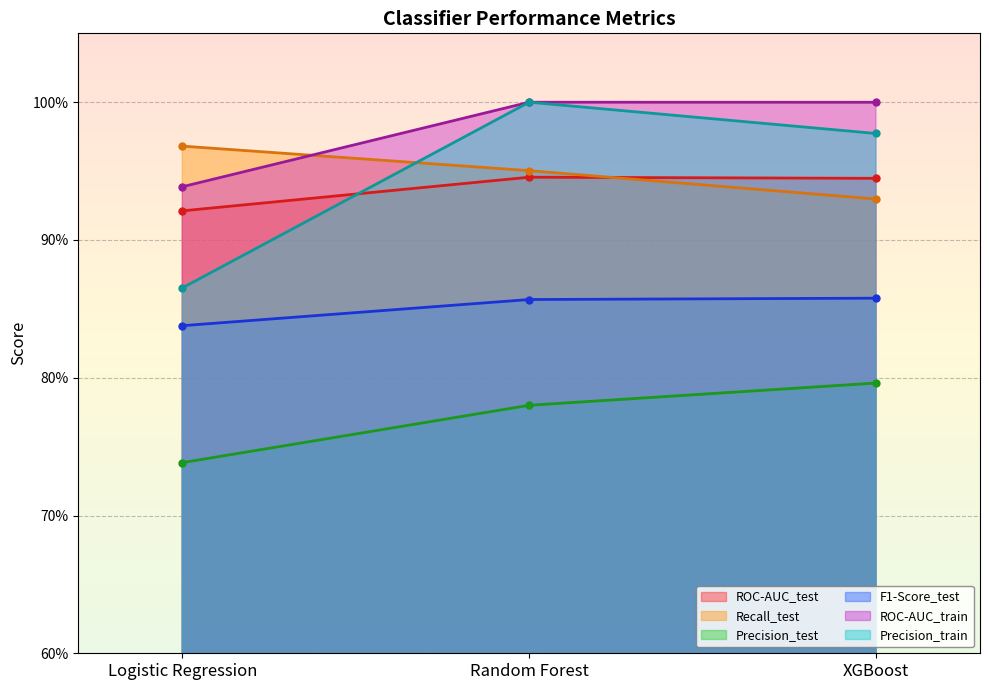

At how many categories does at least one series exceed 0?

3